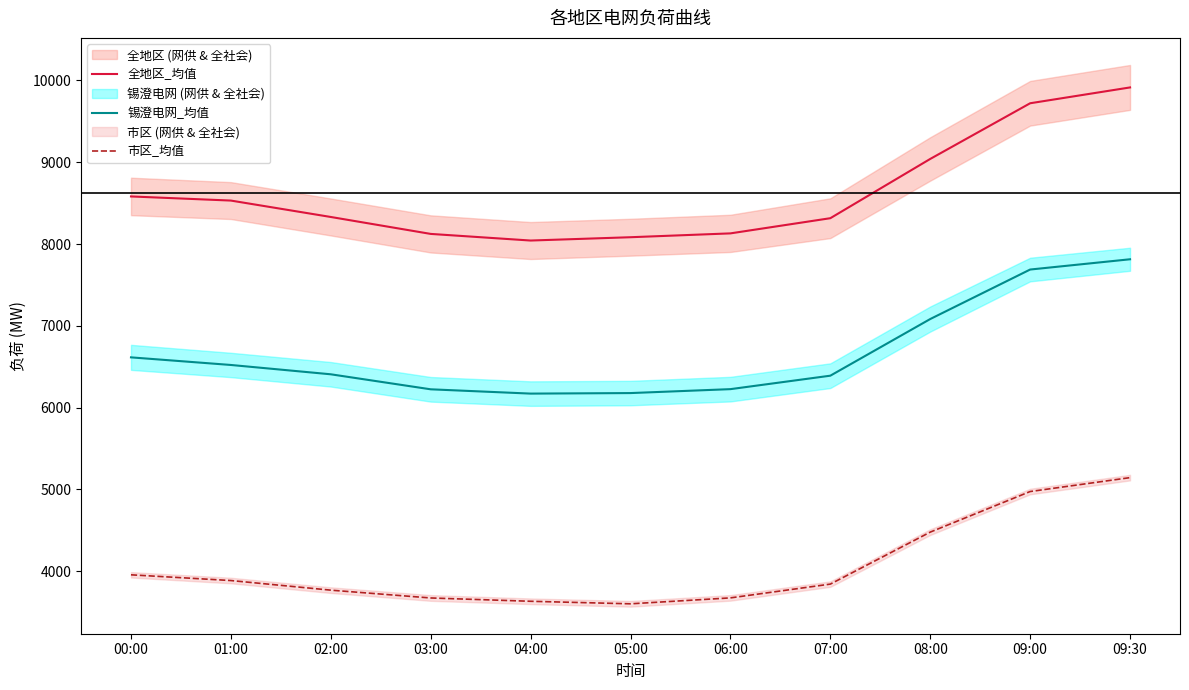

Is the value of 市区_均值 at 03:00 greater than the value of 全地区_均值 at 06:00?

No